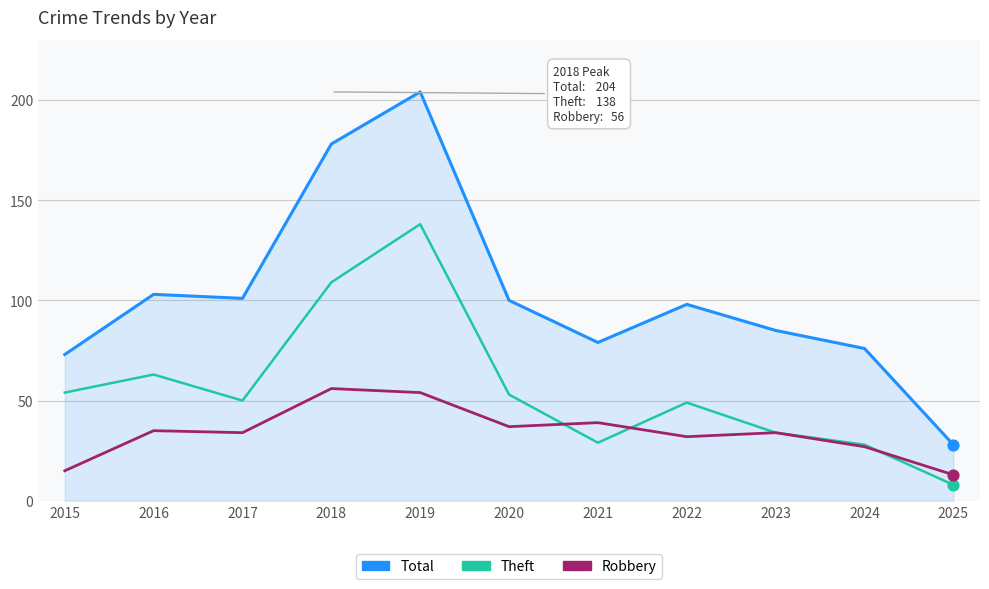

Which series changed the most between 2018 and 2020?

Total